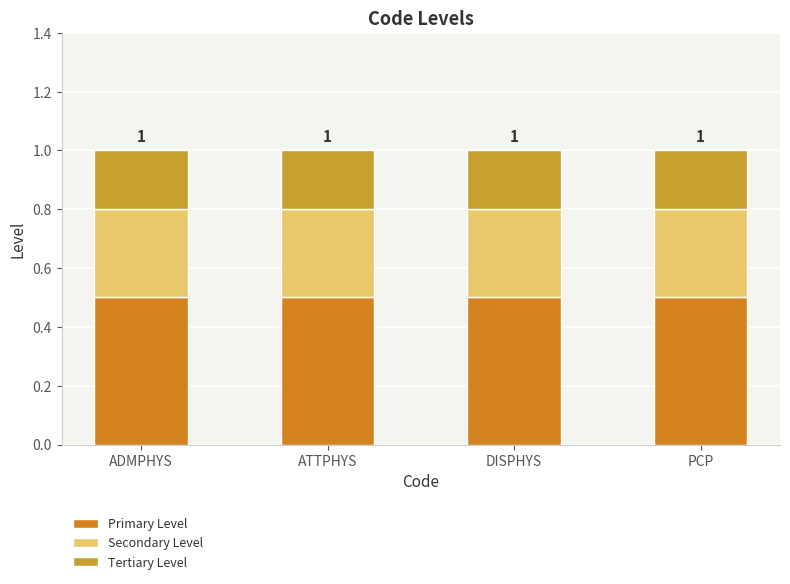

True or false: Primary Level has a value of 0.5 at DISPHYS.

True